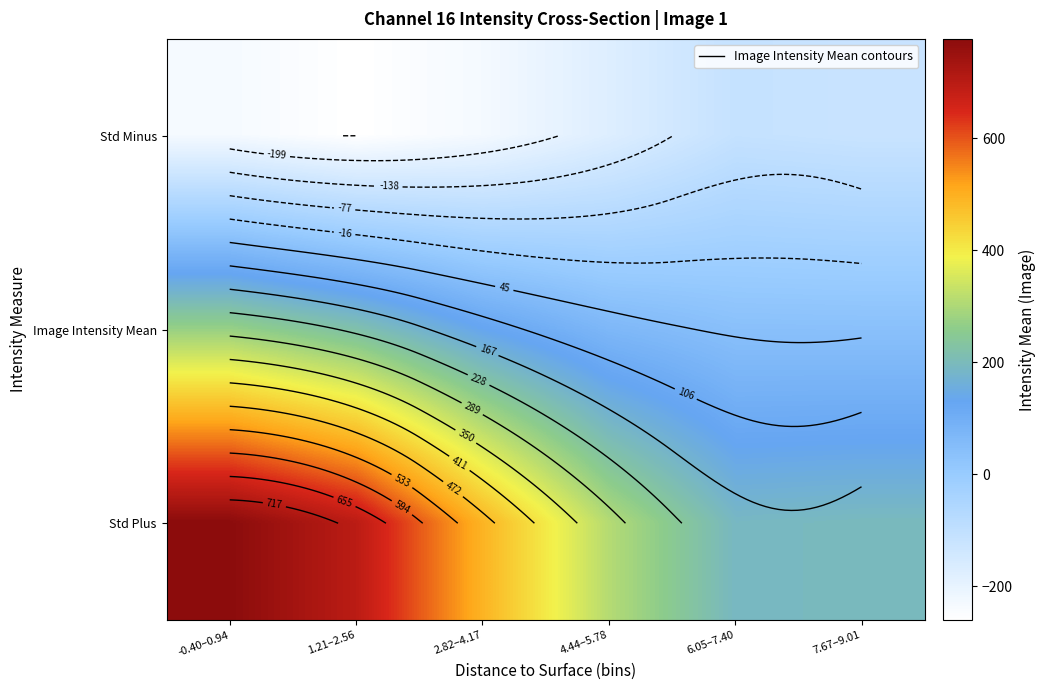

What is the smallest value displayed?

-260.6